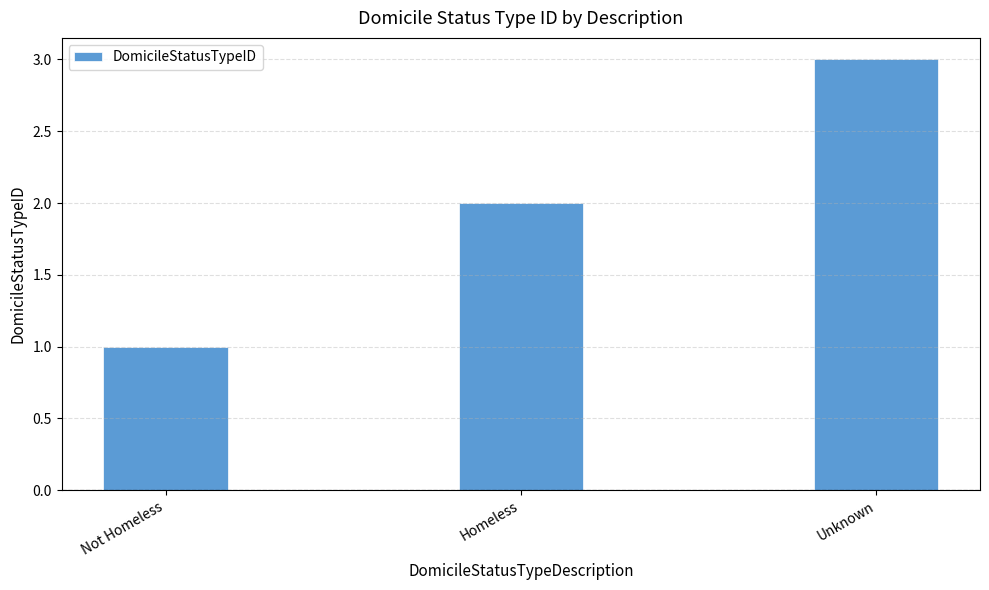

What is the smallest value displayed?

1